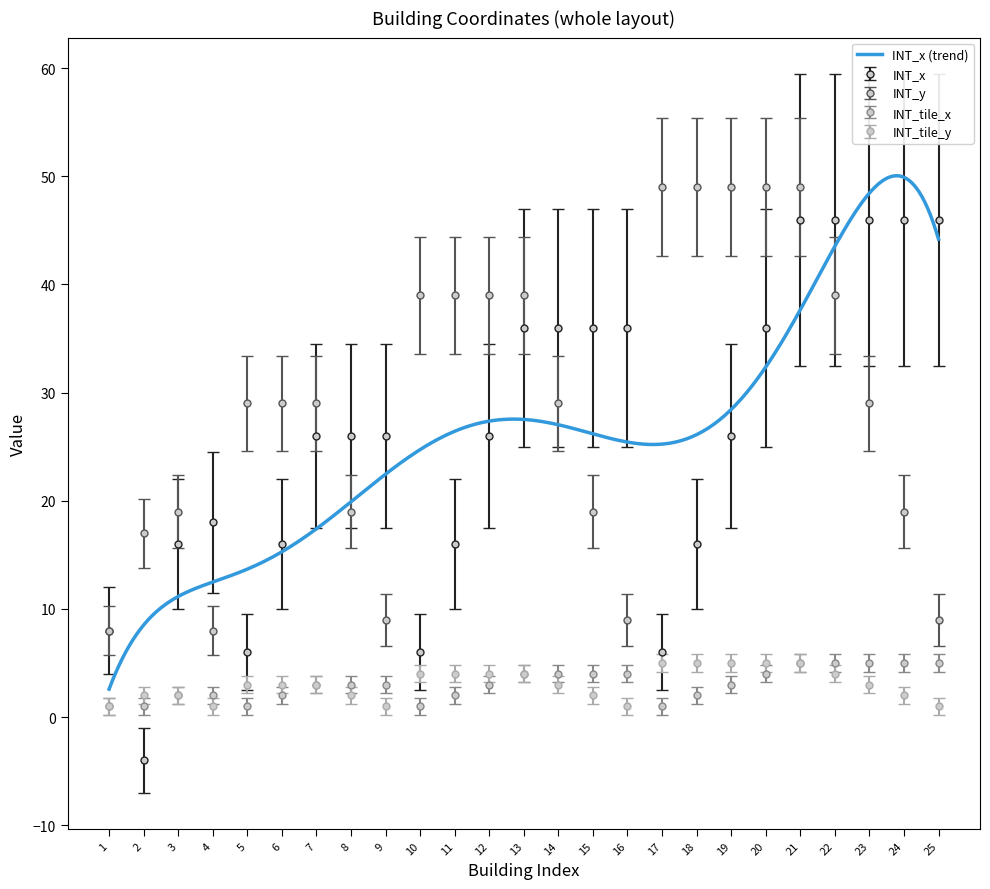

After their last crossing, which series has the higher values: INT_x or INT_tile_y?

INT_x